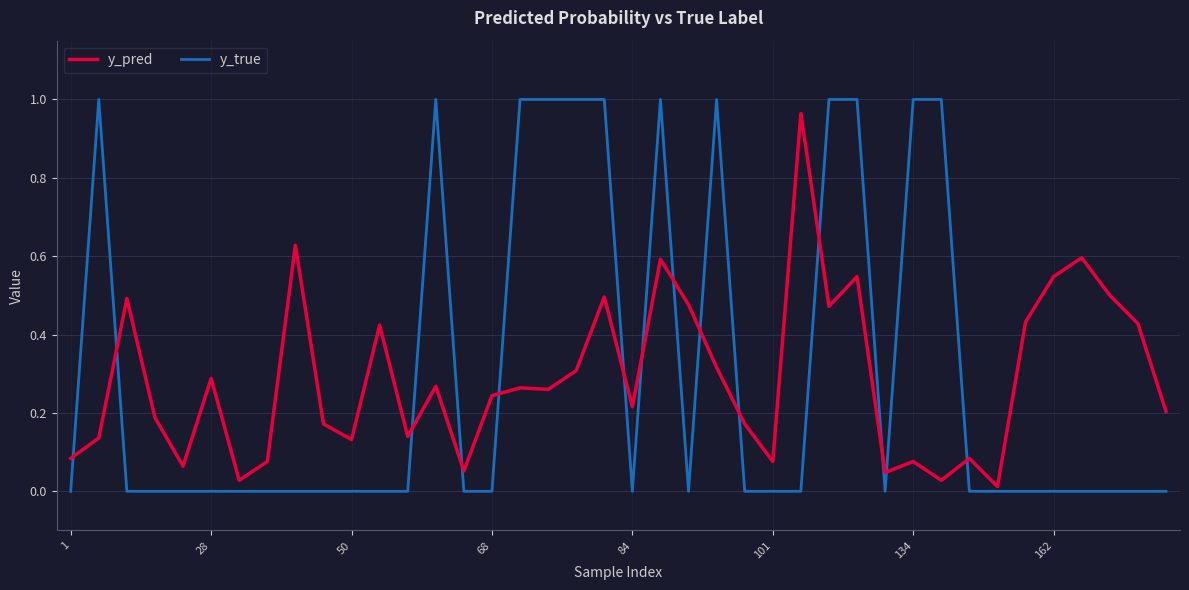

Which series has the widest spread of values?

y_true